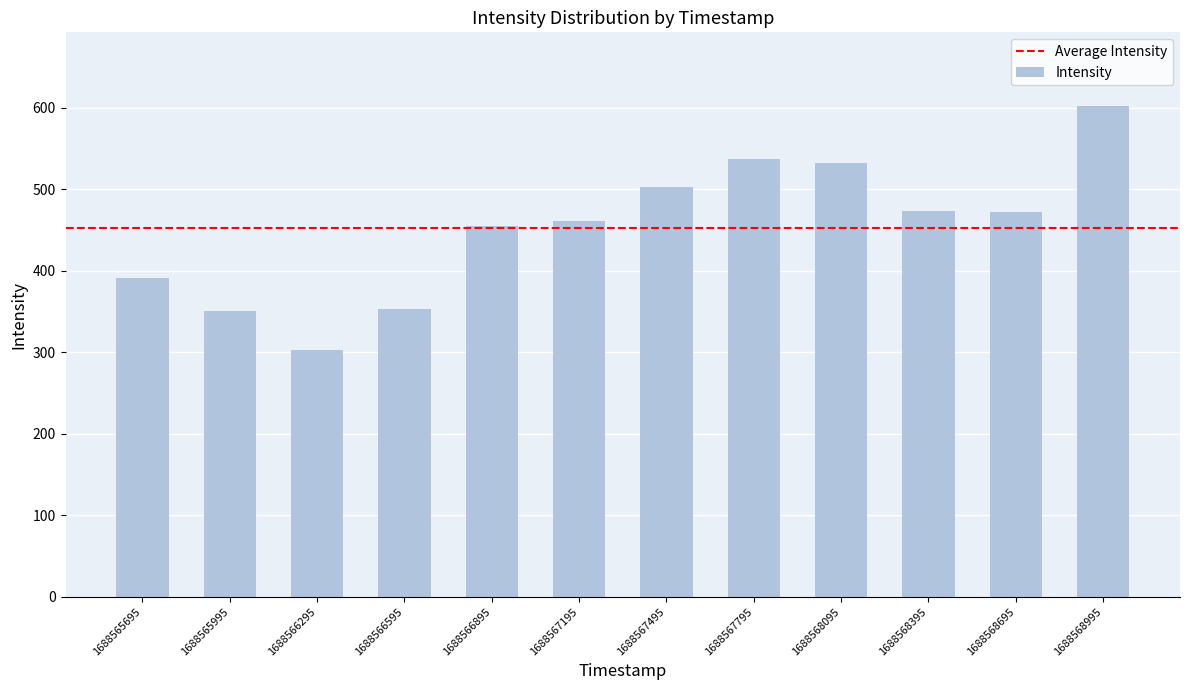

What is the difference between the values at 1688566895 and 1688568395?

18.9